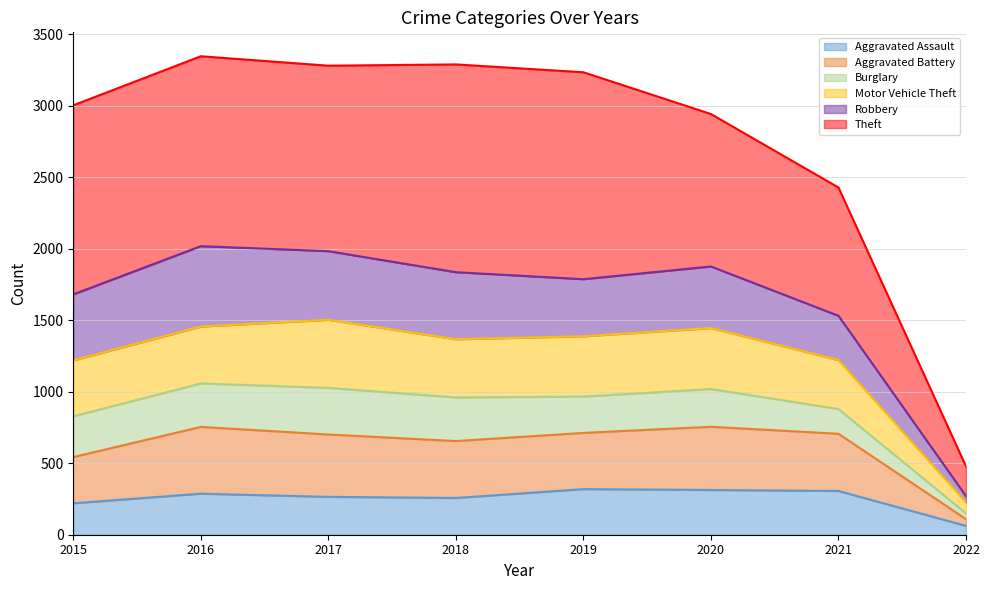

What is the difference between the highest and lowest values at 2019?

1069